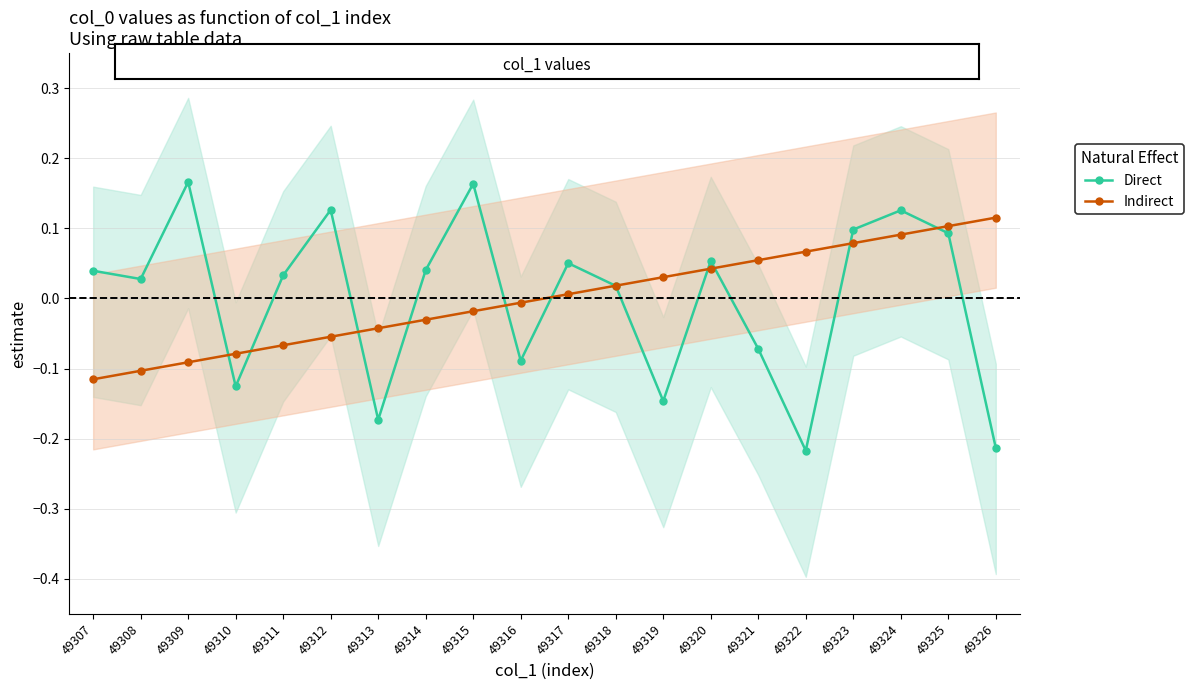

At which category is the sum across all series the highest?

49324